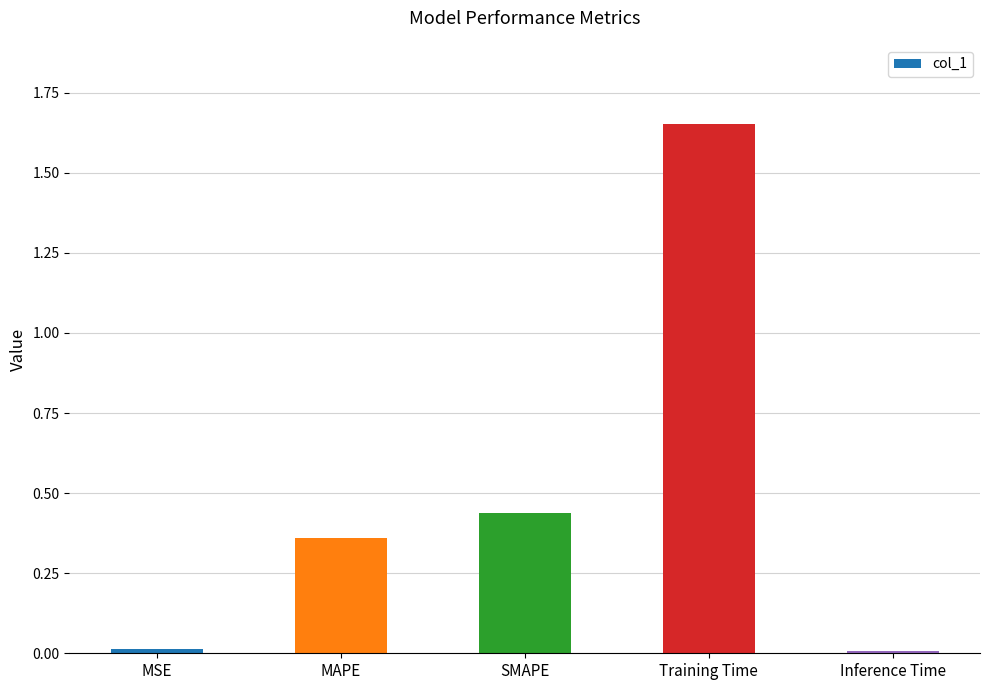

What is the sum of all values?

2.5